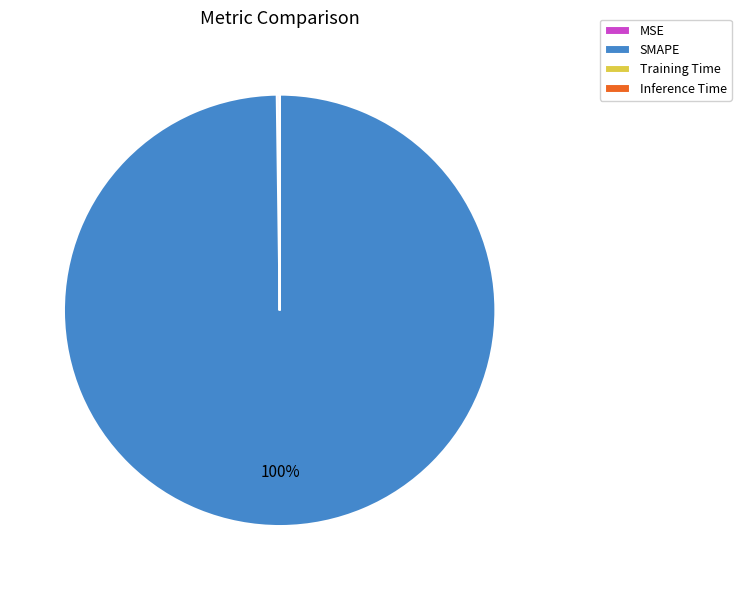

What percentage is the SMAPE slice, to the nearest percent?

100%